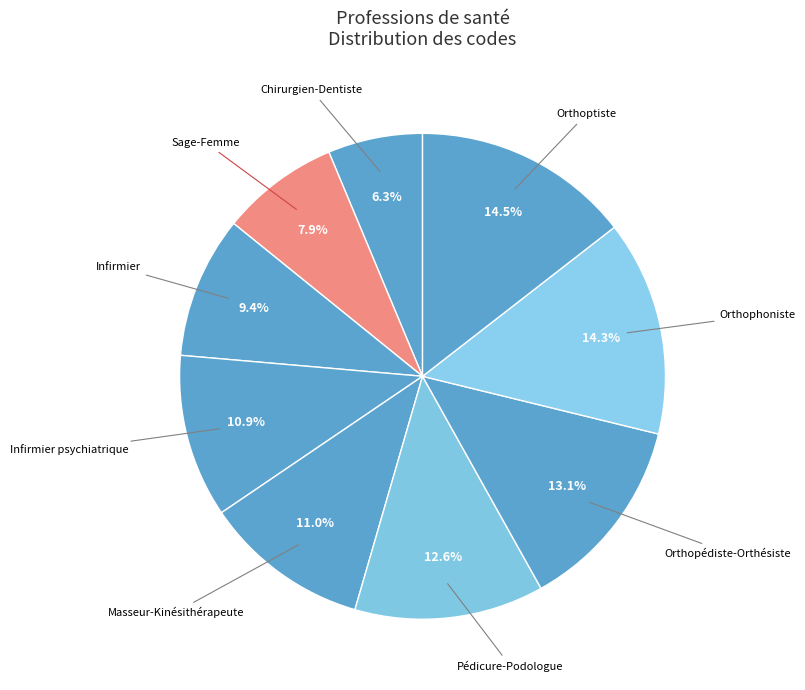

To the nearest percent, what is the average slice percentage?

11%